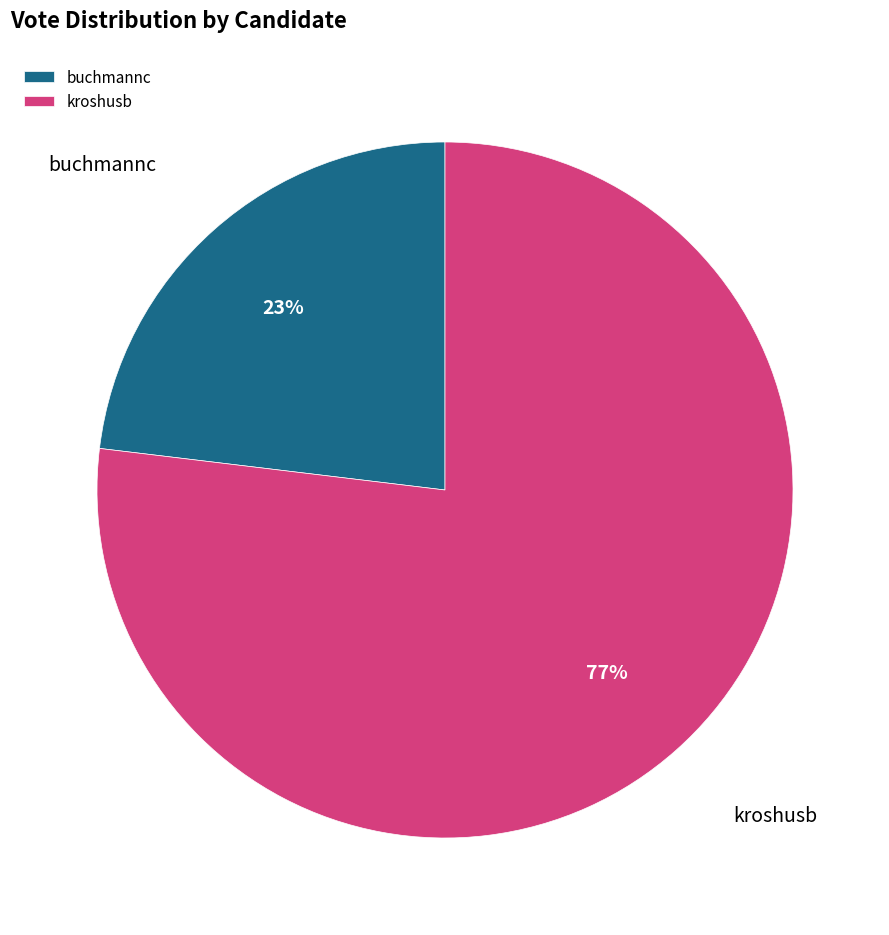

What is the smallest slice in the pie chart?

buchmannc